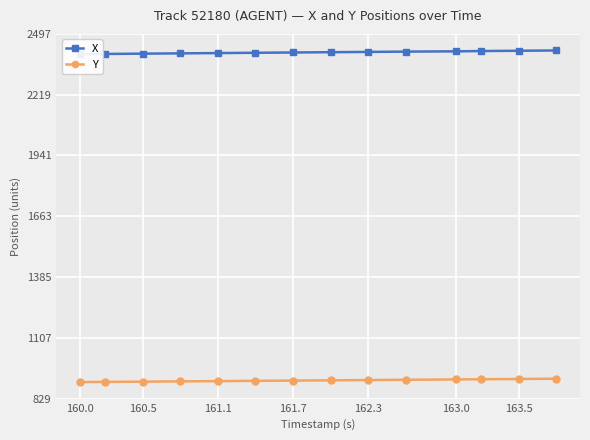

Count the number of data series in this chart.

2